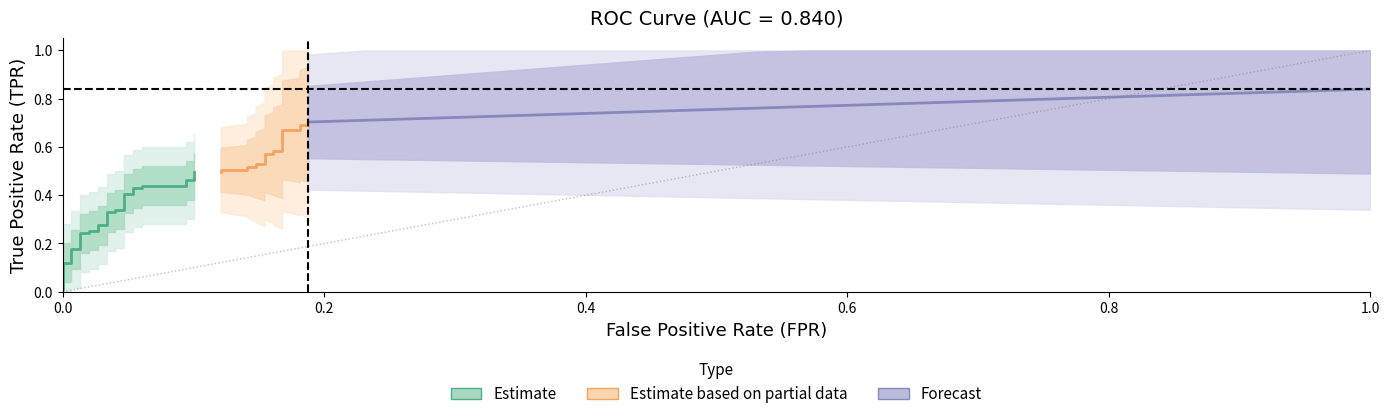

What is the sum of the tpr values at 37 and 2?

0.8